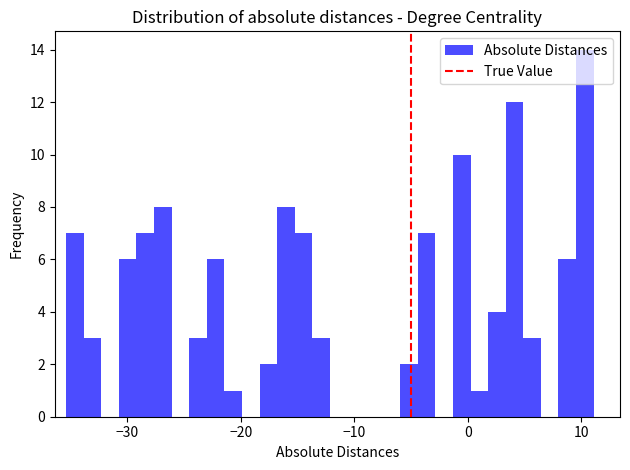

Around what value on the x-axis is the tallest bar? Give the approximate position of its centre, as read against the axis.

10